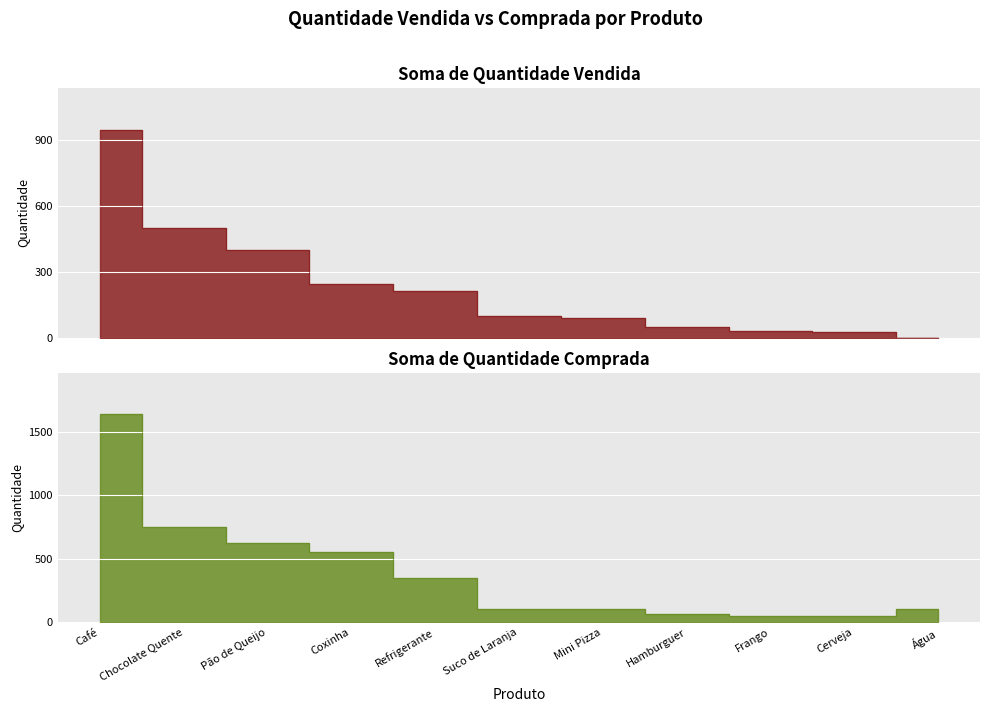

Which series has the largest range (max minus min)?

Soma de Quantidade Comprada